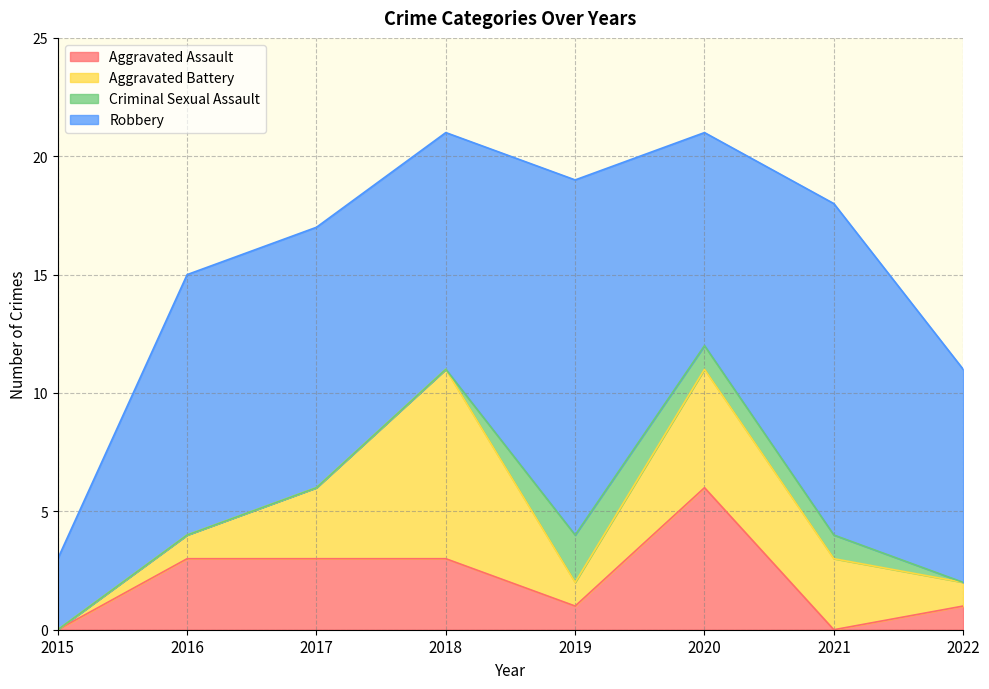

What is the maximum value for Aggravated Assault?

6